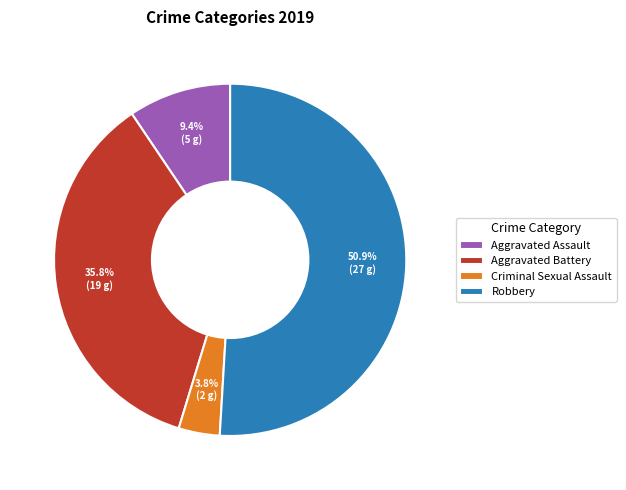

Is there a majority slice in this chart?

Yes